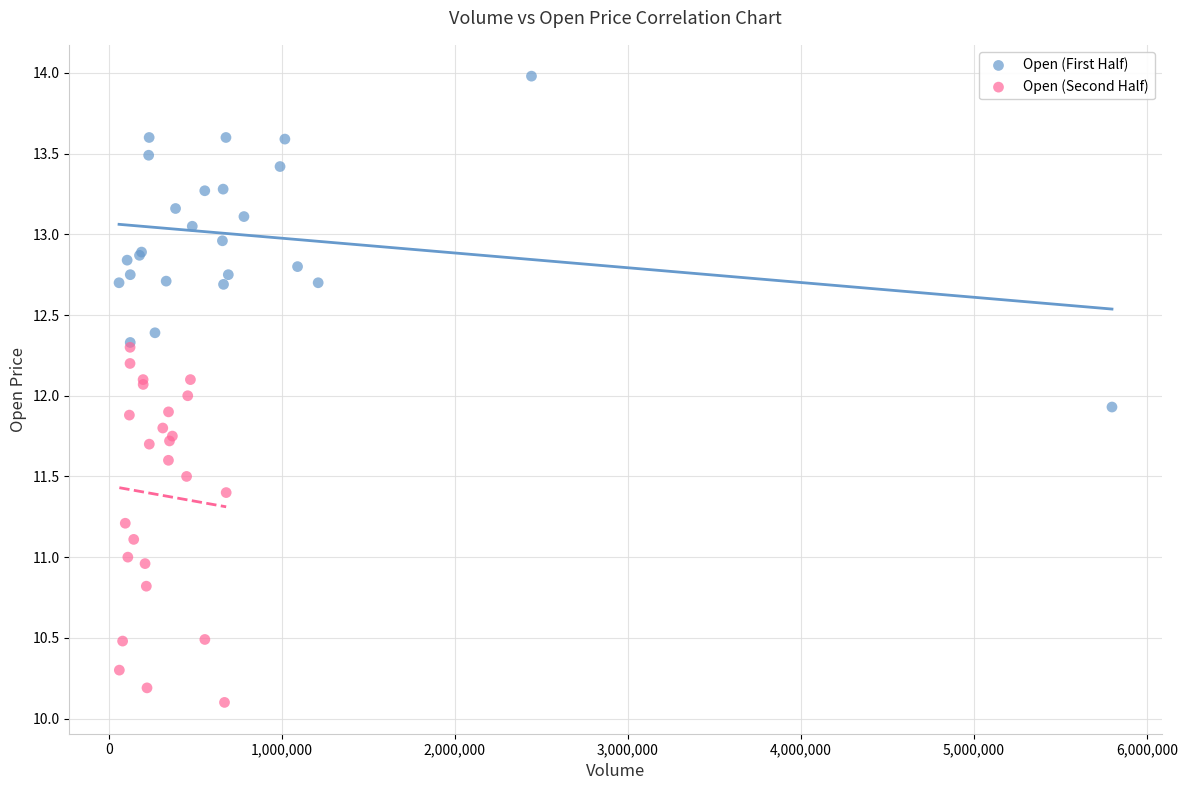

What are all the series names shown in the legend?

Open (First Half), Open (Second Half)